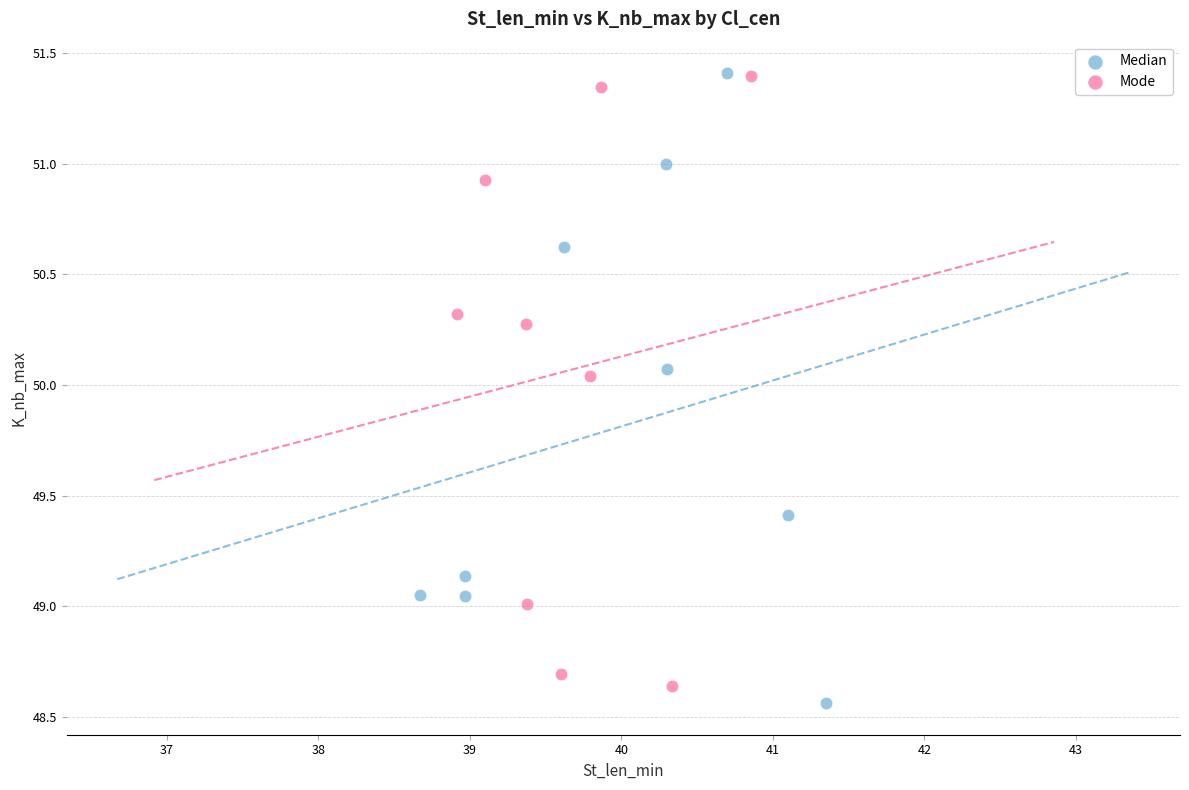

Which series has the widest spread of Y values?

Median